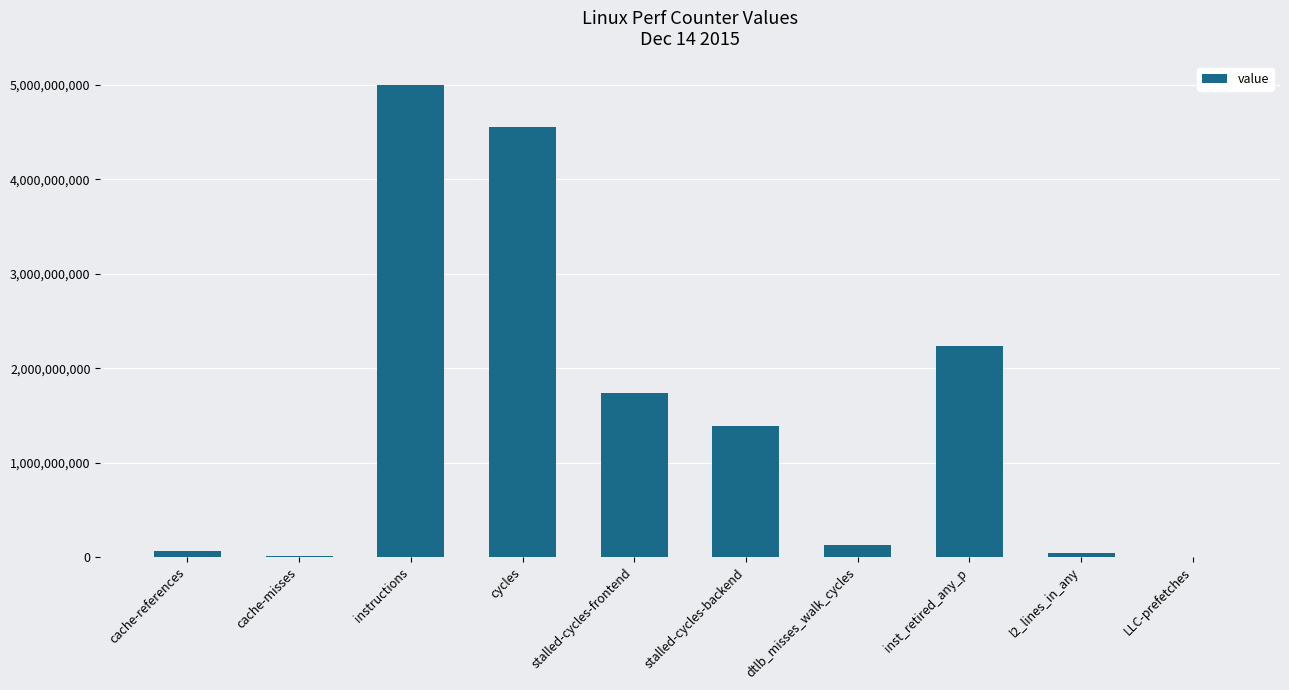

The value at stalled-cycles-frontend is 1734453754. True or false?

True